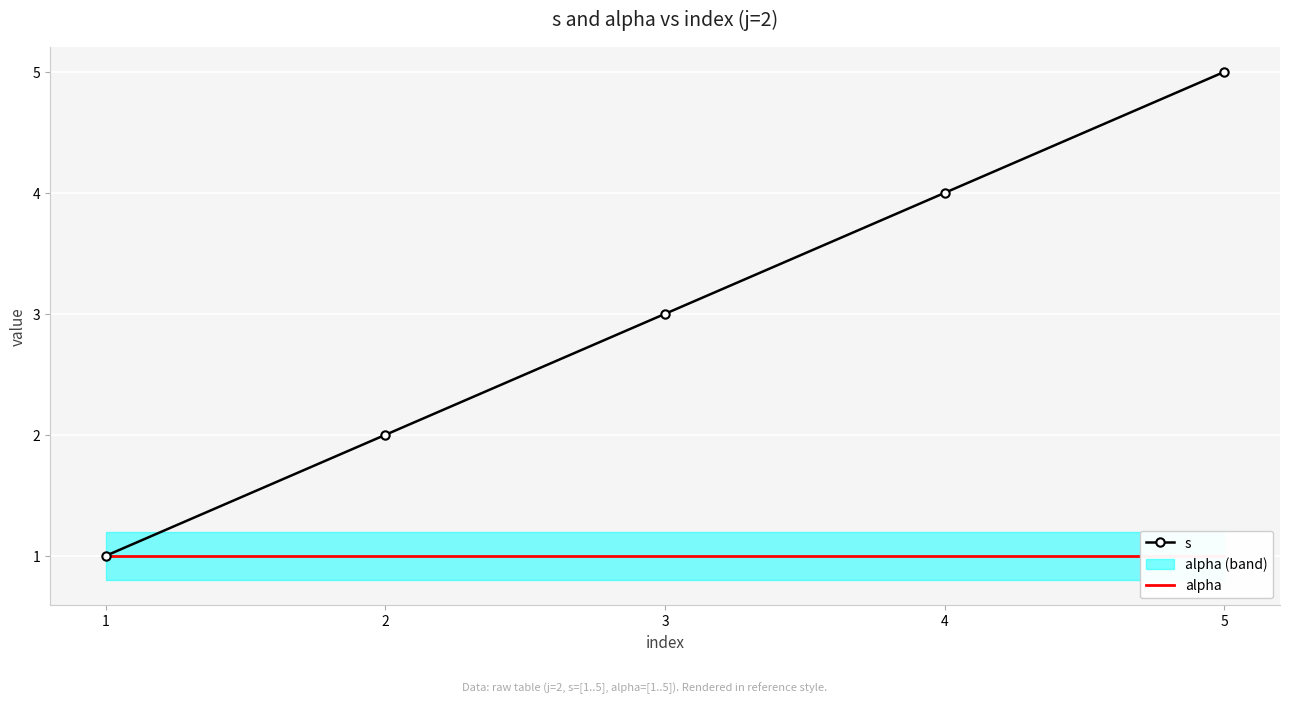

Which series has the largest range (max minus min)?

s